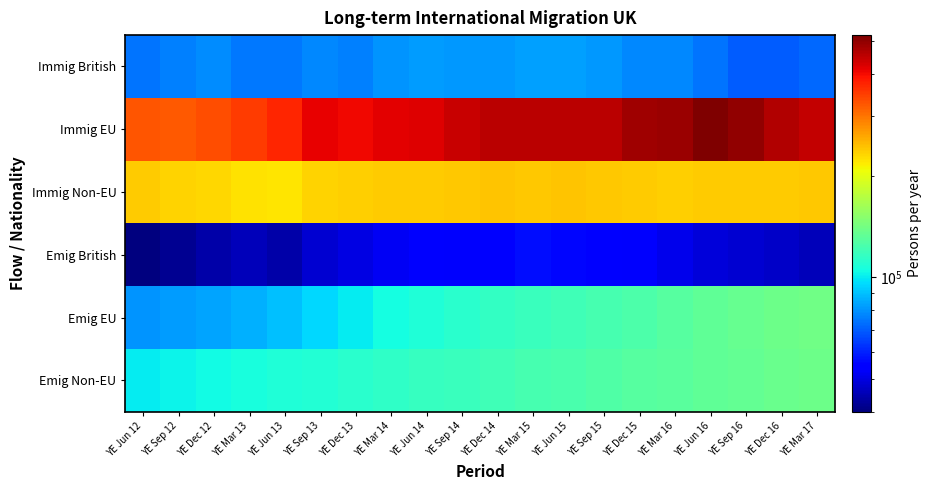

Reading left to right, list all the values displayed in this chart.

Immig British: YE Jun 12=74000	YE Sep 12=76000	YE Dec 12=79000	YE Mar 13=75000	YE Jun 13=75000	YE Sep 13=78000	YE Dec 13=76000	YE Mar 14=80000	YE Jun 14=82000	YE Sep 14=81000	YE Dec 14=81000	YE Mar 15=83000	YE Jun 15=83000	YE Sep 15=81000	YE Dec 15=78000	YE Mar 16=78000	YE Jun 16=74000	YE Sep 16=70000	YE Dec 16=70000	YE Mar 17=72000
Immig EU: YE Jun 12=327000	YE Sep 12=322000	YE Dec 12=334000	YE Mar 13=350000	YE Jun 13=373000	YE Sep 13=410000	YE Dec 13=402000	YE Mar 14=414000	YE Jun 14=420000	YE Sep 14=441000	YE Dec 14=457000	YE Mar 15=457000	YE Jun 15=454000	YE Sep 15=453000	YE Dec 15=481000	YE Mar 16=490000	YE Jun 16=521000	YE Sep 16=496000	YE Dec 16=465000	YE Mar 17=447000
Immig Non-EU: YE Jun 12=238000	YE Sep 12=232000	YE Dec 12=230000	YE Mar 13=224000	YE Jun 13=222000	YE Sep 13=233000	YE Dec 13=234000	YE Mar 14=236000	YE Jun 14=236000	YE Sep 14=239000	YE Dec 14=241000	YE Mar 15=240000	YE Jun 15=241000	YE Sep 15=240000	YE Dec 15=238000	YE Mar 16=235000	YE Jun 16=237000	YE Sep 16=238000	YE Dec 16=237000	YE Mar 17=239000
Emig British: YE Jun 12=40000	YE Sep 12=42000	YE Dec 12=44000	YE Mar 13=46000	YE Jun 13=44000	YE Sep 13=48000	YE Dec 13=50000	YE Mar 14=52000	YE Jun 14=54000	YE Sep 14=53000	YE Dec 14=55000	YE Mar 15=57000	YE Jun 15=56000	YE Sep 15=55000	YE Dec 15=53000	YE Mar 16=51000	YE Jun 16=49000	YE Sep 16=48000	YE Dec 16=47000	YE Mar 17=46000
Emig EU: YE Jun 12=80000	YE Sep 12=82000	YE Dec 12=84000	YE Mar 13=86000	YE Jun 13=90000	YE Sep 13=95000	YE Dec 13=100000	YE Mar 14=105000	YE Jun 14=108000	YE Sep 14=112000	YE Dec 14=115000	YE Mar 15=118000	YE Jun 15=120000	YE Sep 15=122000	YE Dec 15=125000	YE Mar 16=128000	YE Jun 16=132000	YE Sep 16=135000	YE Dec 16=138000	YE Mar 17=140000
Emig Non-EU: YE Jun 12=100000	YE Sep 12=102000	YE Dec 12=104000	YE Mar 13=106000	YE Jun 13=108000	YE Sep 13=110000	YE Dec 13=112000	YE Mar 14=114000	YE Jun 14=116000	YE Sep 14=118000	YE Dec 14=120000	YE Mar 15=122000	YE Jun 15=124000	YE Sep 15=126000	YE Dec 15=128000	YE Mar 16=130000	YE Jun 16=132000	YE Sep 16=134000	YE Dec 16=136000	YE Mar 17=138000